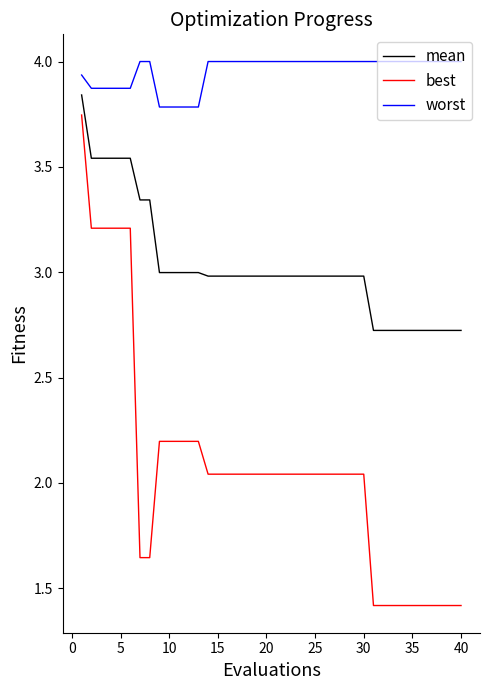

Which series has the widest spread of values?

best